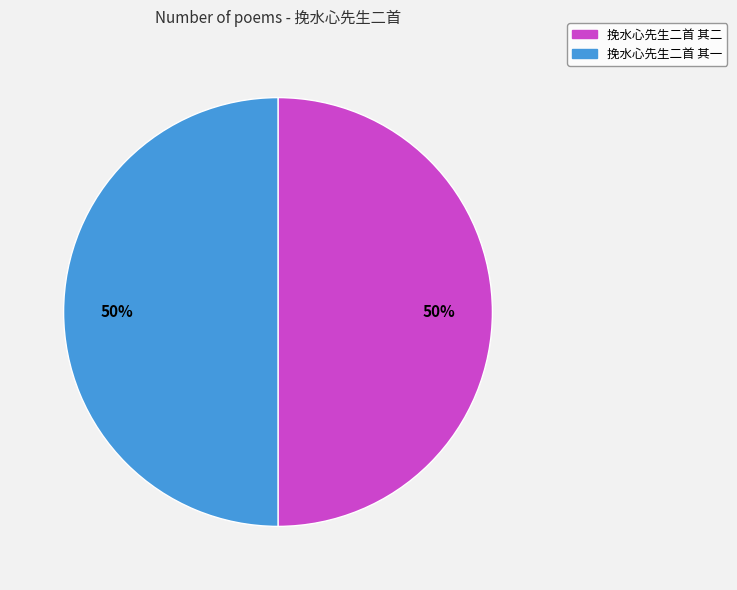

Is it true that 挽水心先生二首 其一 is 40% of the pie?

False